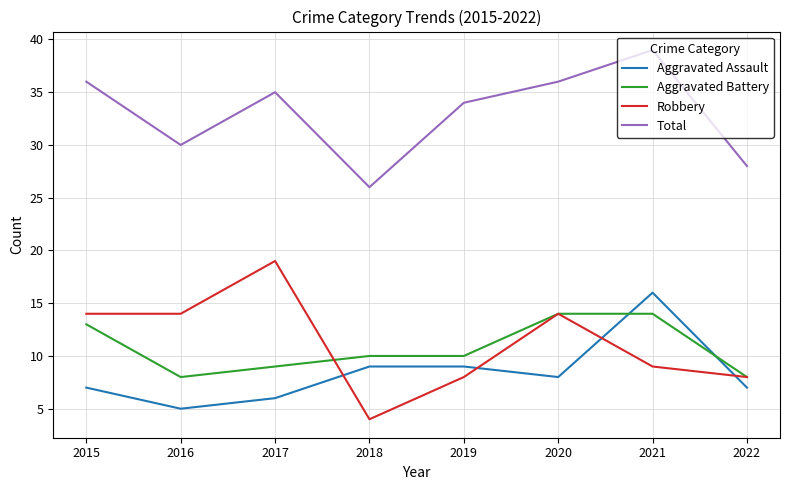

At which category is the sum across all series the highest?

2021